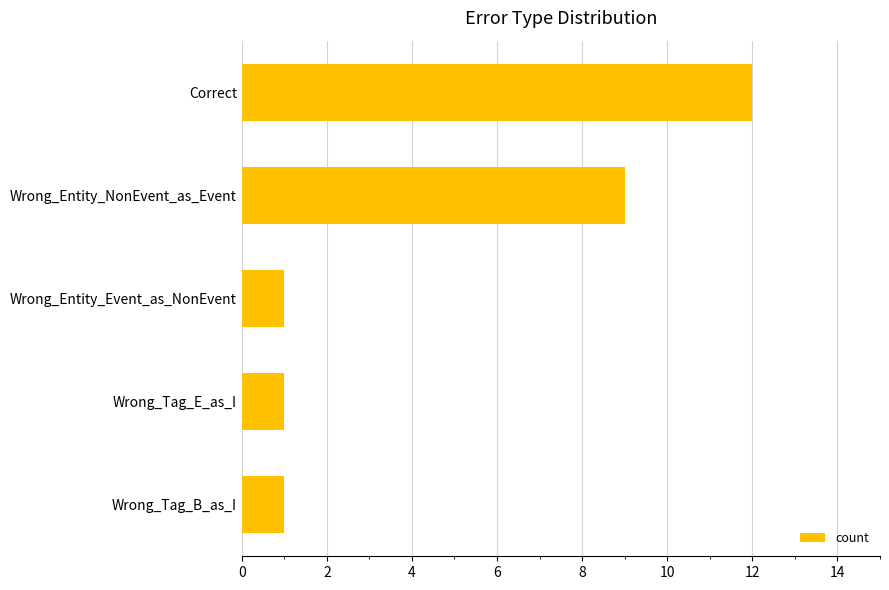

What is the ratio of the value at Wrong_Entity_NonEvent_as_Event to the value at Wrong_Tag_B_as_I?

9.0